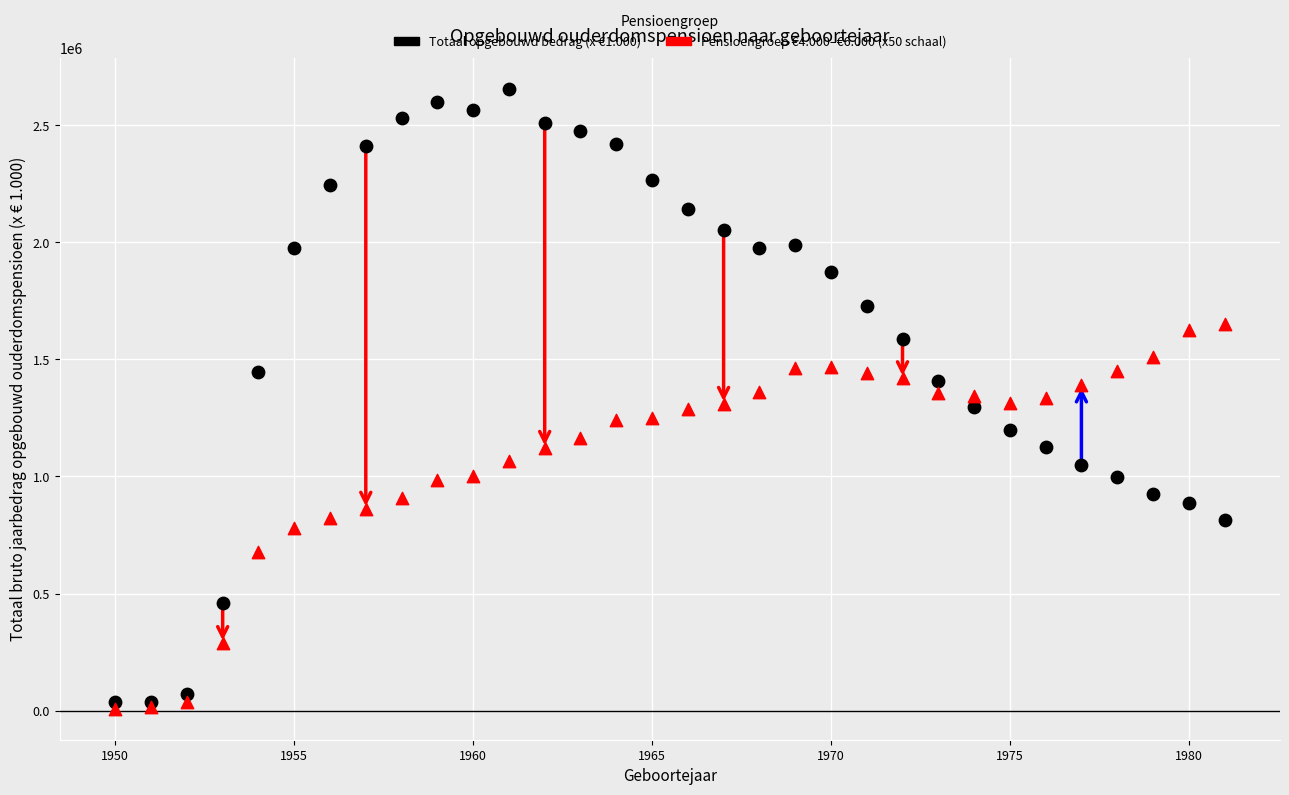

Which series has the largest Y range (max minus min)?

Totaal opgebouwd bedrag (x €1.000)